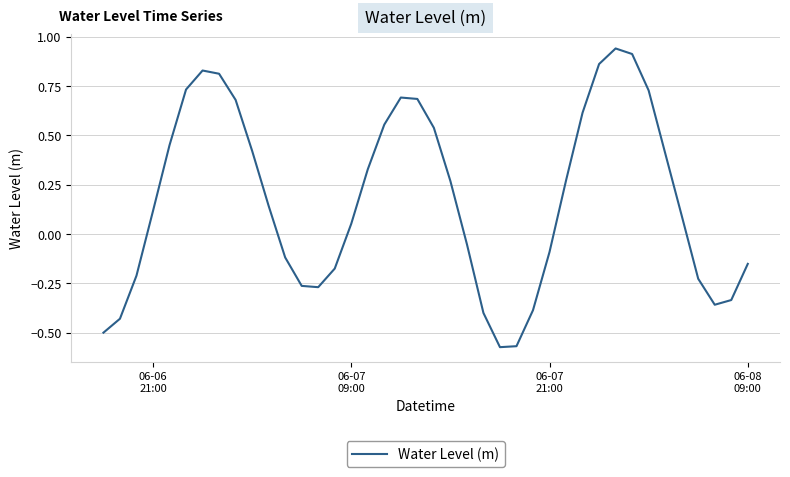

What is the difference between the maximum and minimum values?

1.5